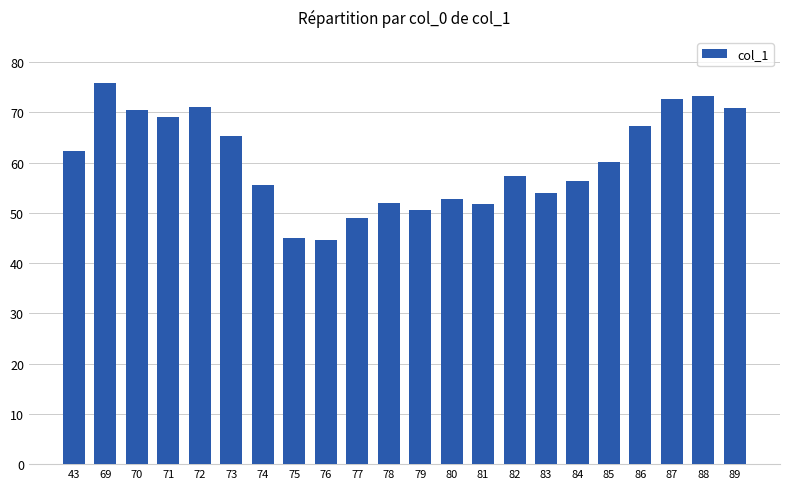

Where is the data nearest to the value 60?

85